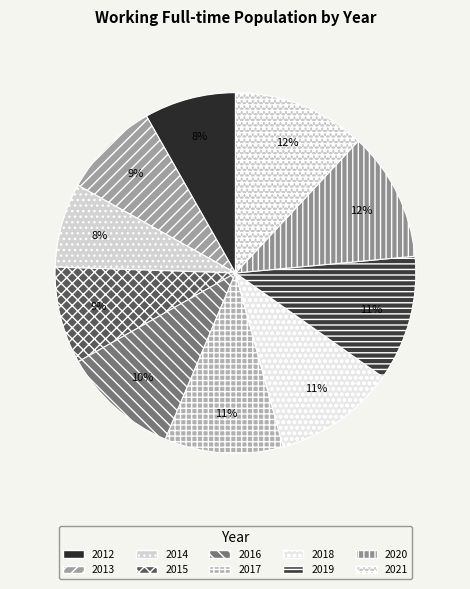

To the nearest percent, what is the average slice percentage?

10%